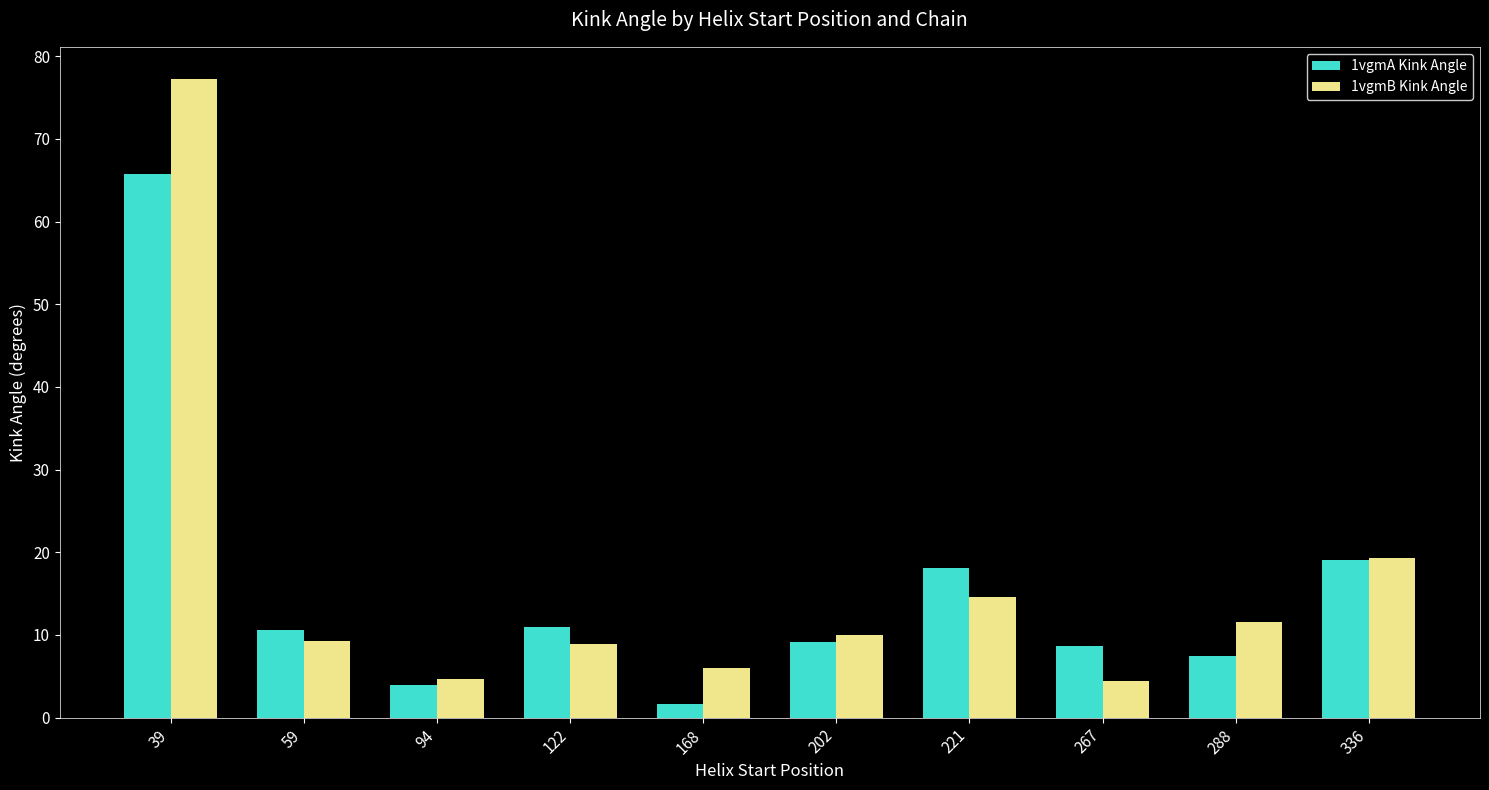

The 1vgmA Kink Angle series shows 19.1 at 336. True or false?

True